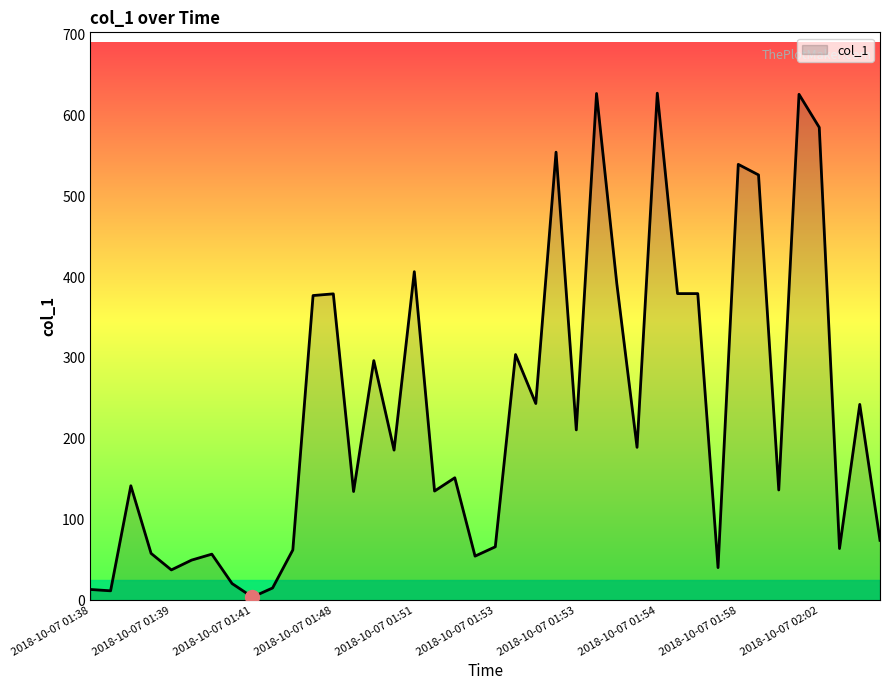

Does the chart have visible grid lines?

No